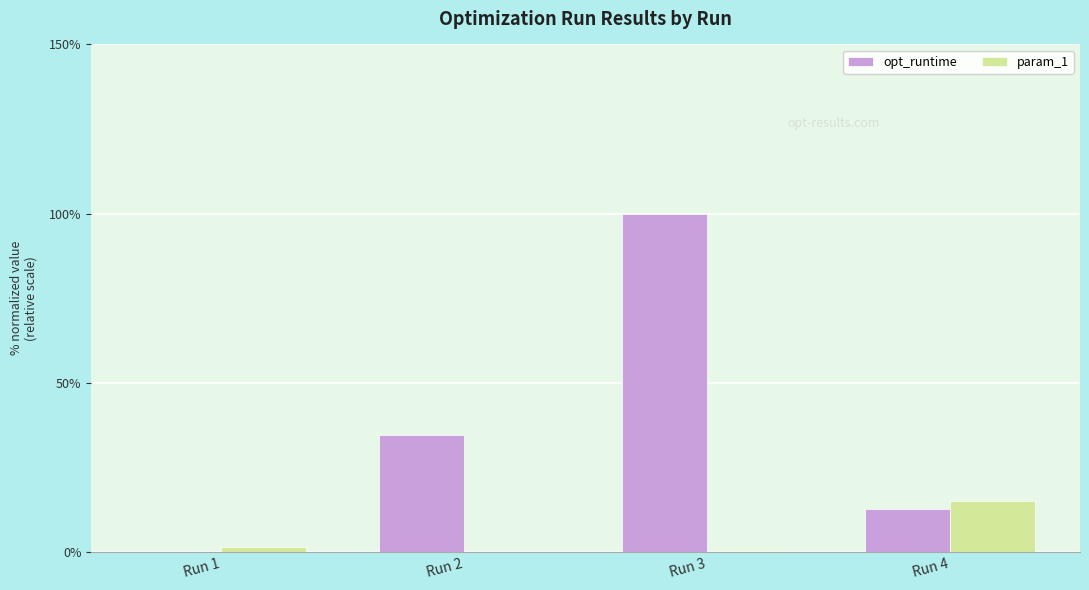

At which category does the chart reach its peak across all series?

Run 3